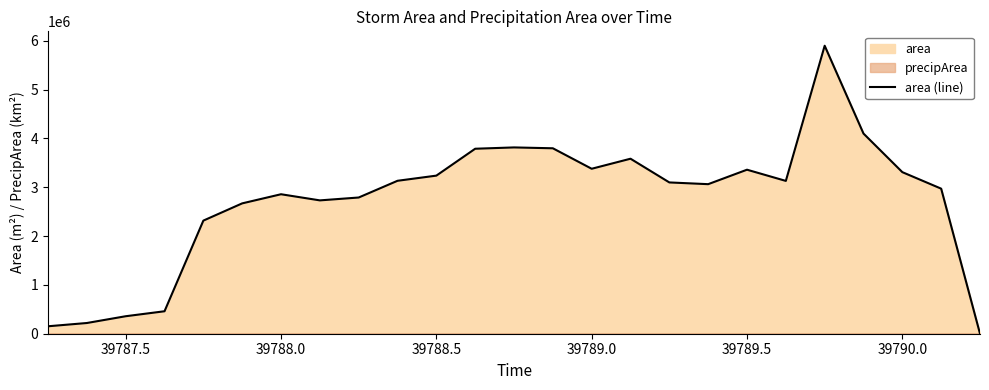

How many series are shown in this chart?

1